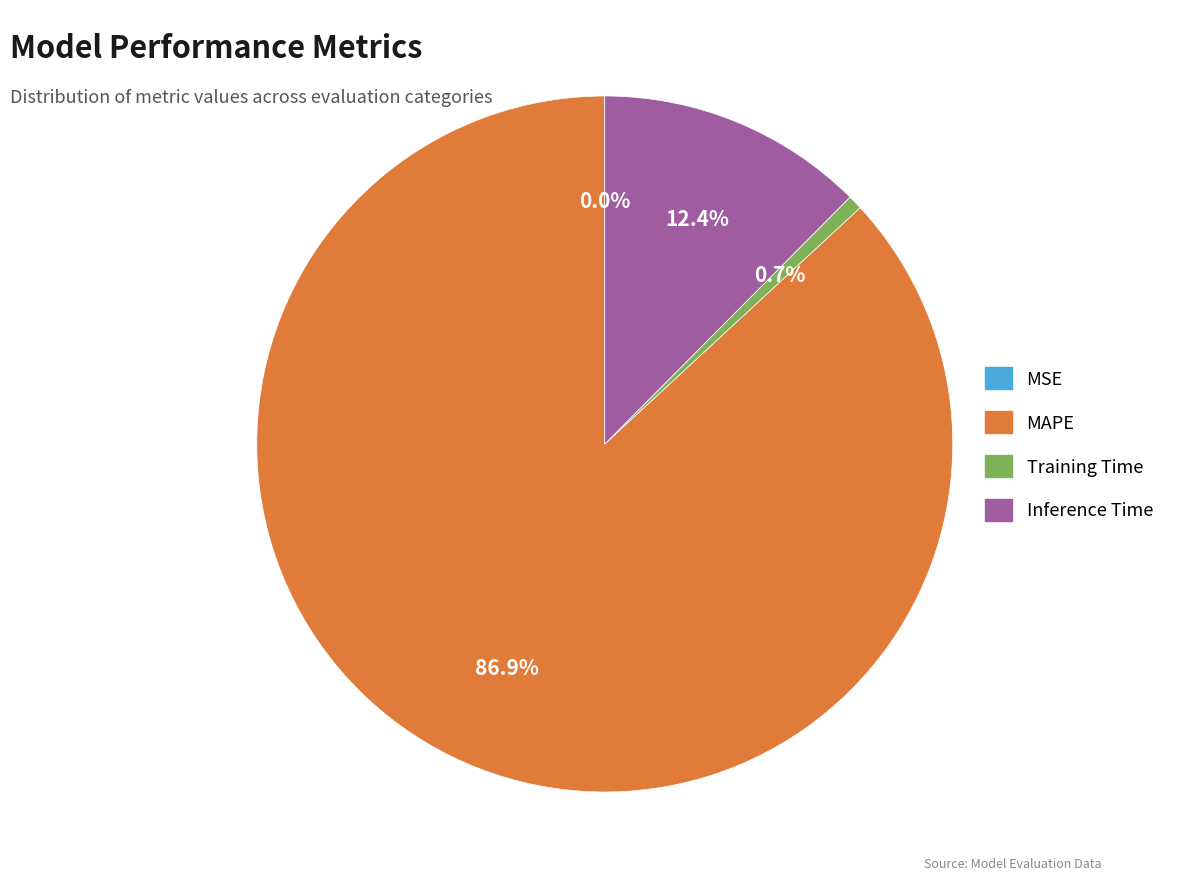

Is MAPE the majority of the pie?

Yes